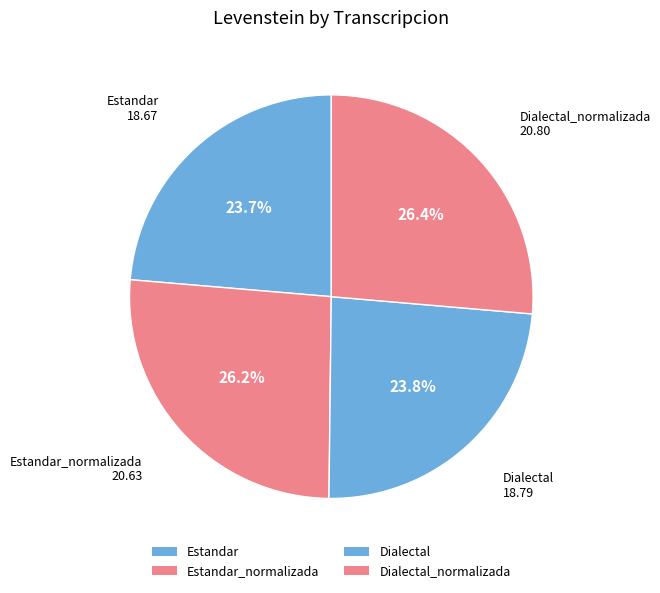

How many segments does this pie chart have?

4